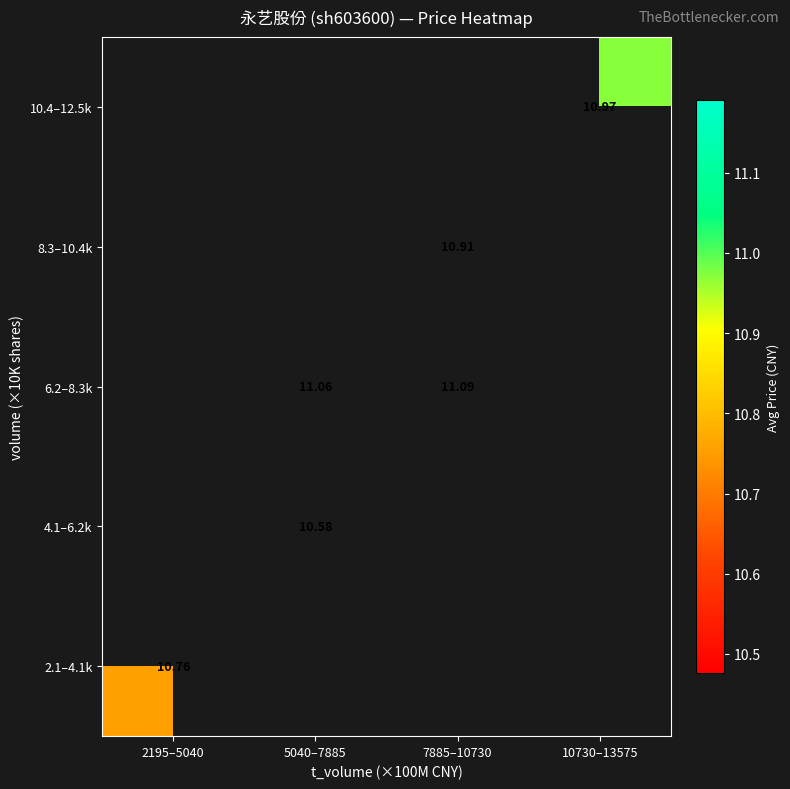

Is the value of 6.2–8.3k at 5040–7885 greater than the value of 4.1–6.2k at 5040–7885?

Yes